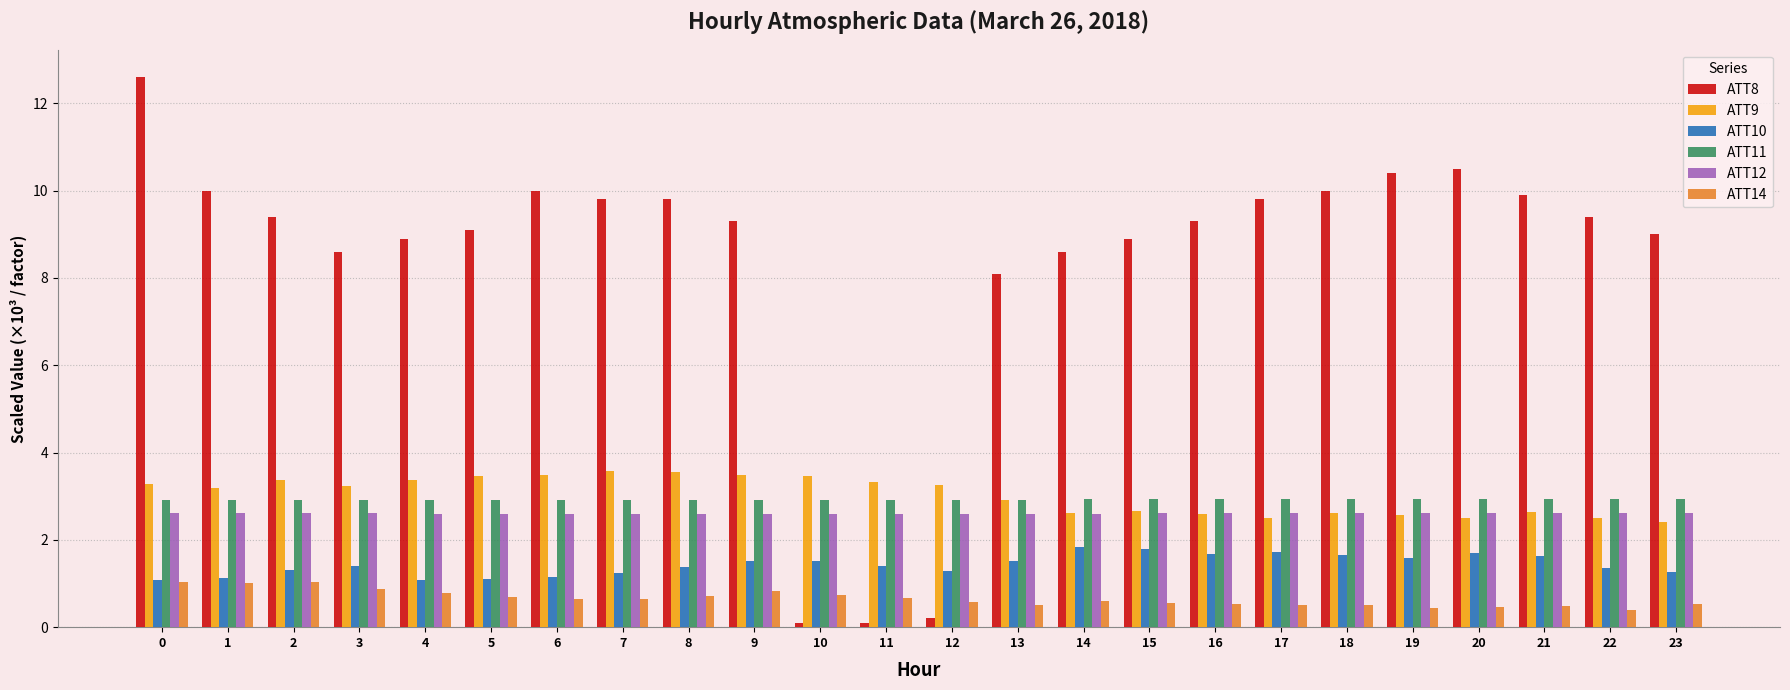

At 1, list the series in order from smallest to largest.

ATT14, ATT10, ATT12, ATT11, ATT9, ATT8